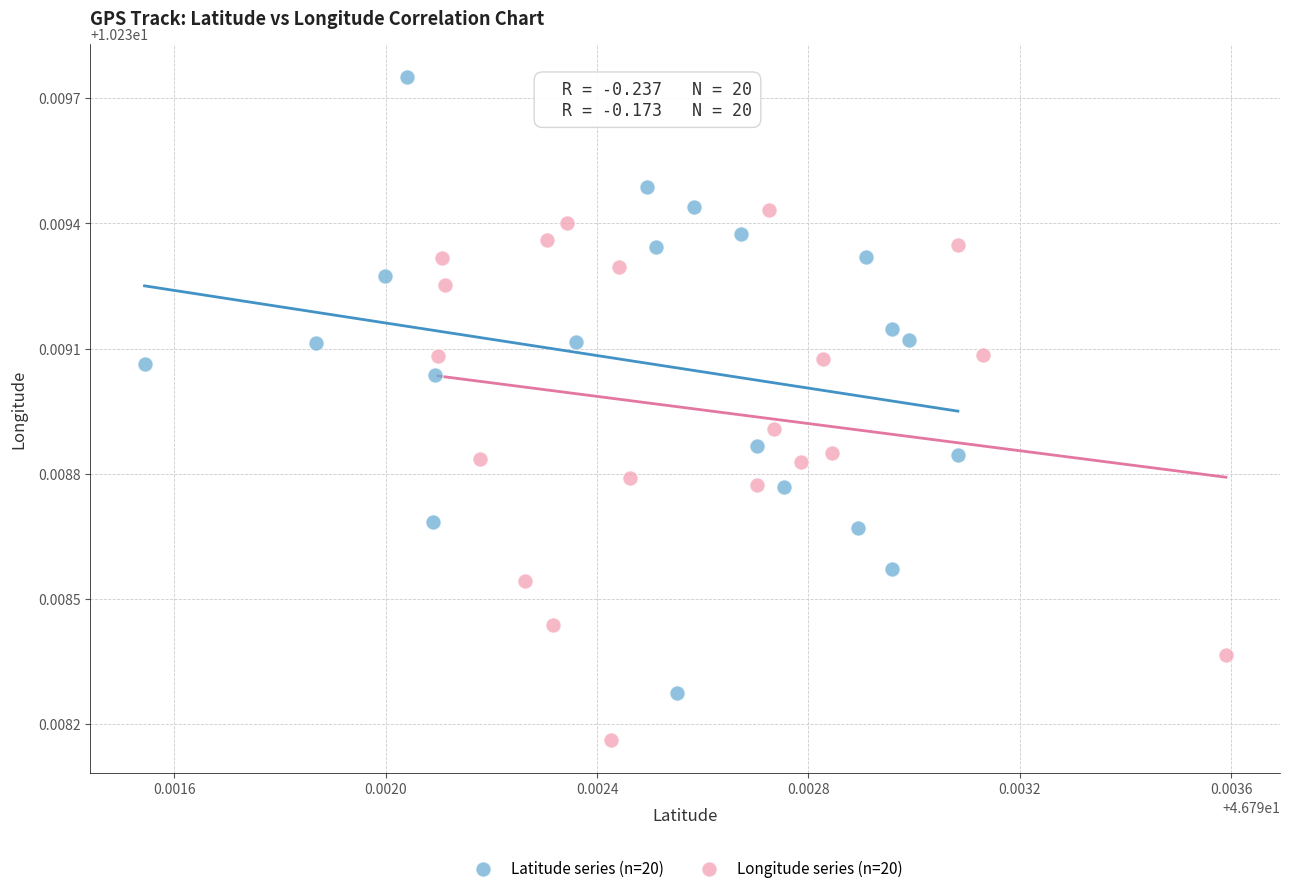

Which series reaches the minimum Y coordinate?

Longitude series (n=20)